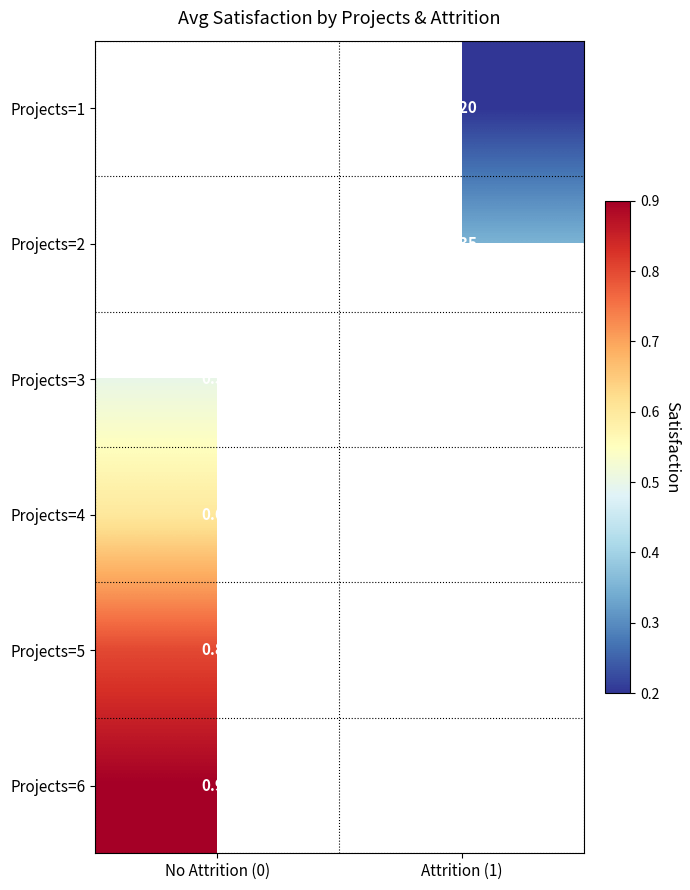

Is the value of Projects=2 at Attrition (1) greater than the value of Projects=1 at Attrition (1)?

Yes